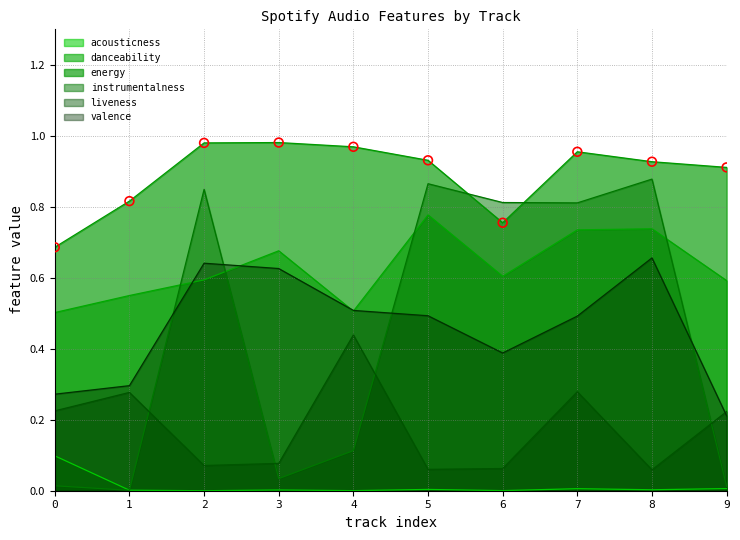

Which series has the largest total across all categories?

energy